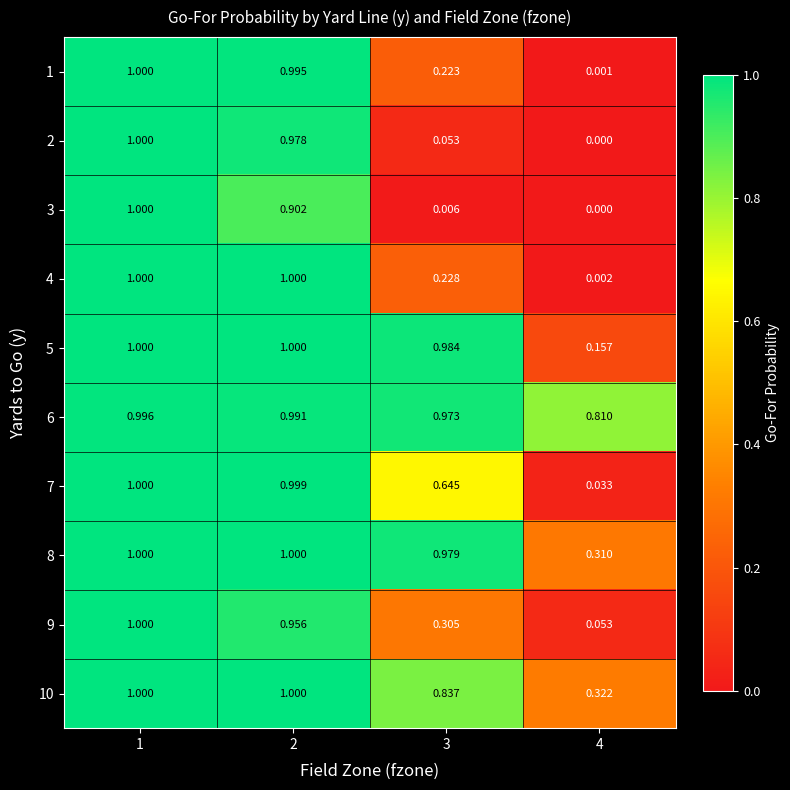

Is the value of 1 at 4 greater than the value of 8 at 1?

No